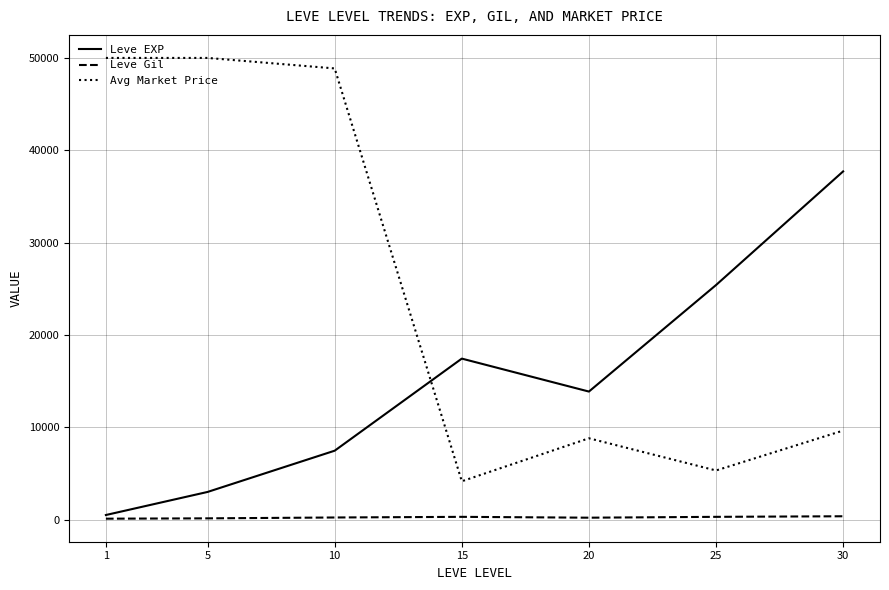

At which category is the sum across all series the highest?

10